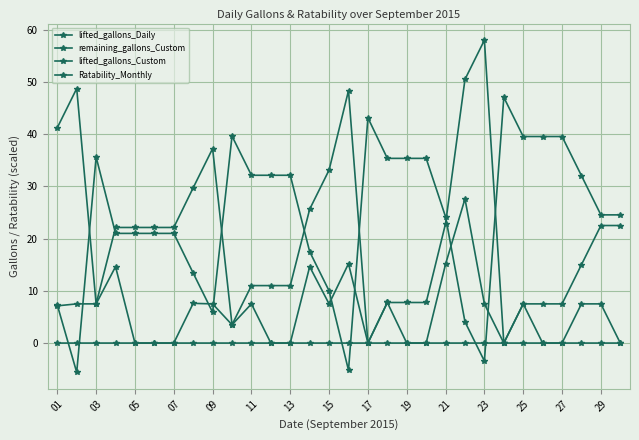

What is the label of the 3rd point from the right?

27